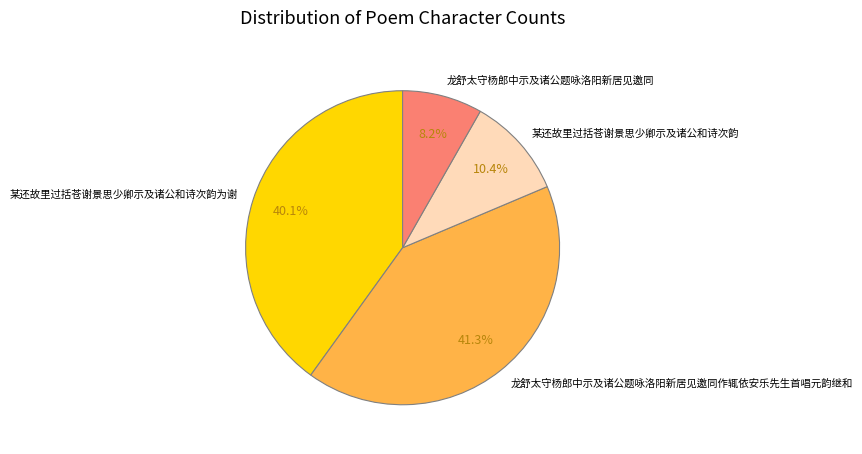

Count the number of slices in the pie.

4